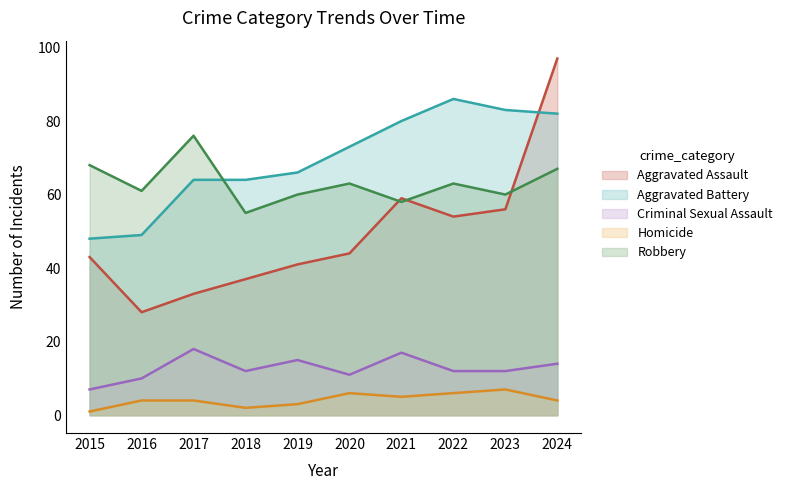

Which category has the highest value in the Robbery series?

2017